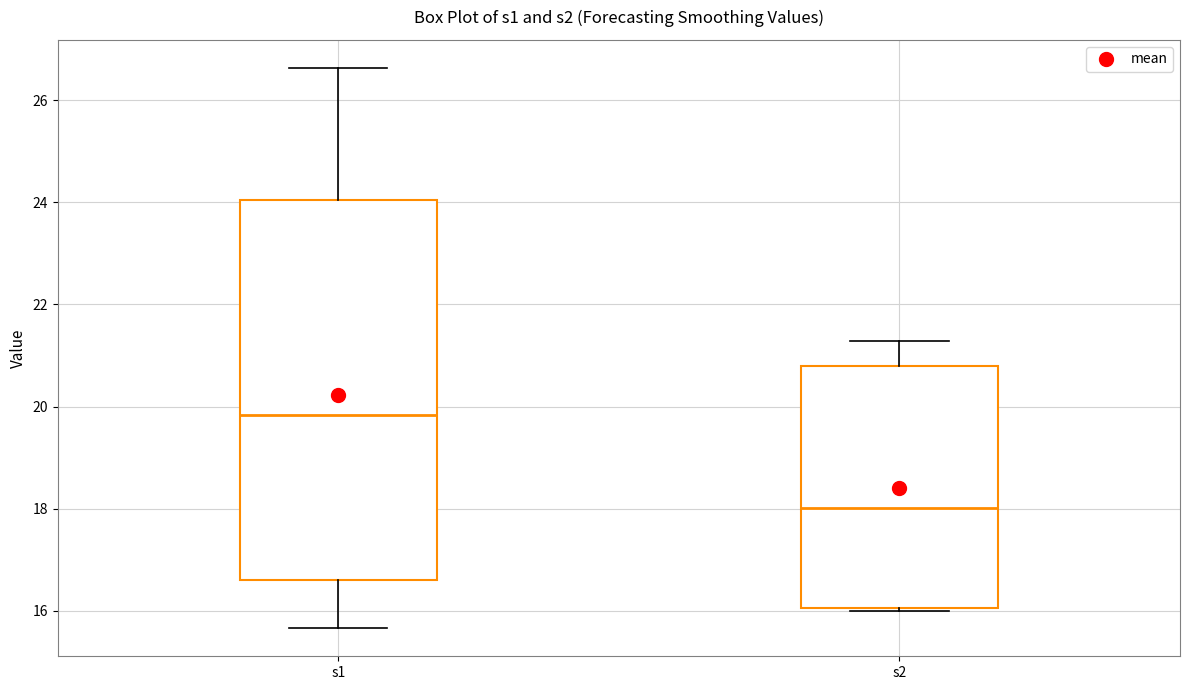

Comparing the boxes themselves (not the whiskers), which one is the tallest?

s1